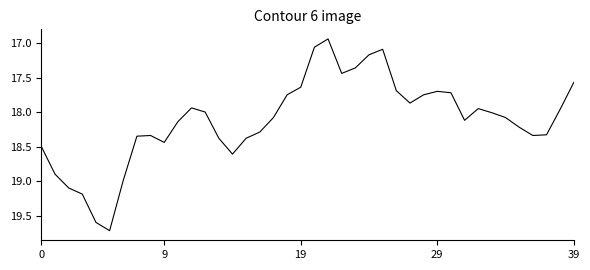

What is the maximum value shown in the chart?

19.7